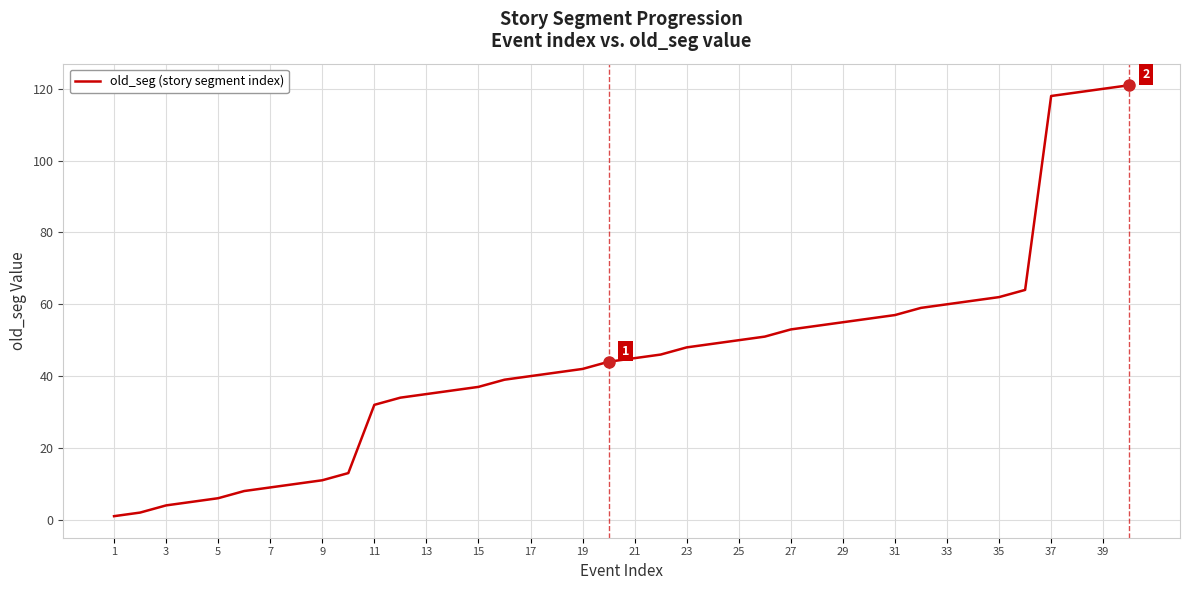

What is the difference between the maximum and minimum values?

120